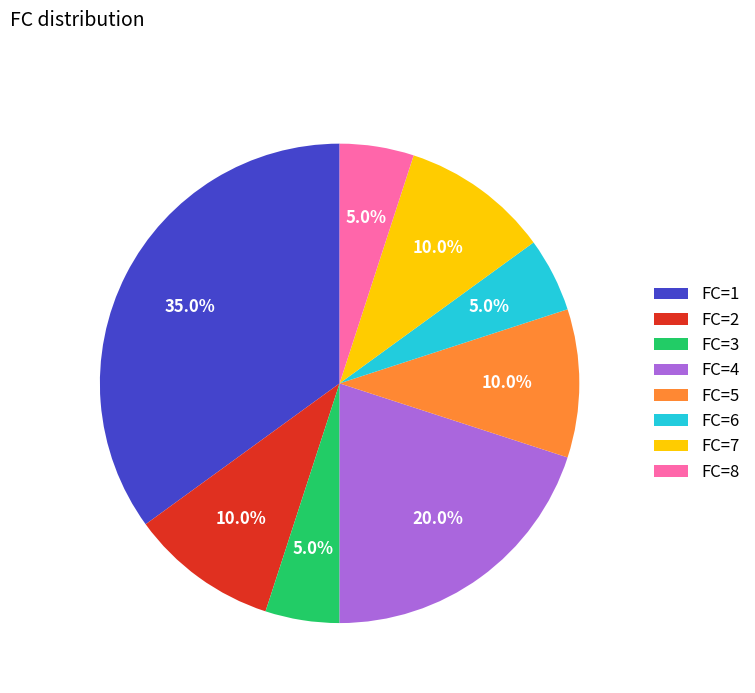

Which slice is the largest?

FC=1